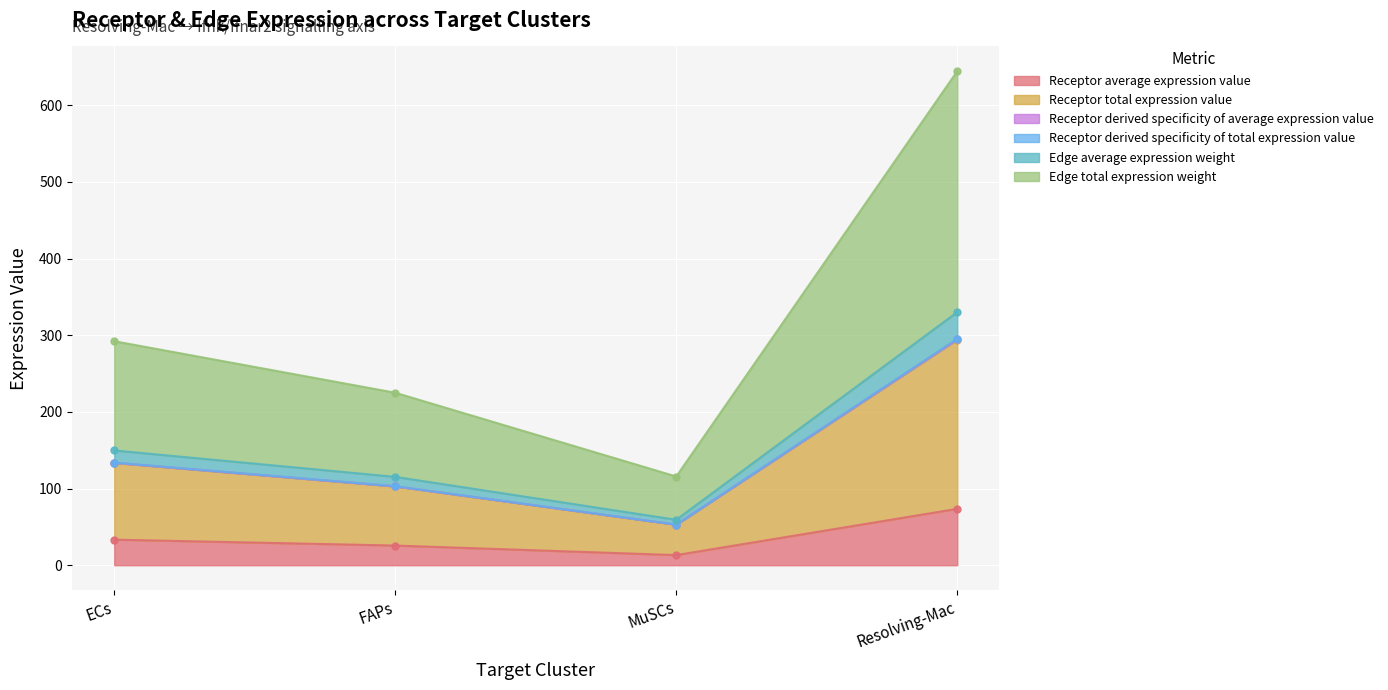

What is the difference between the highest and lowest values at ECs?

258.9